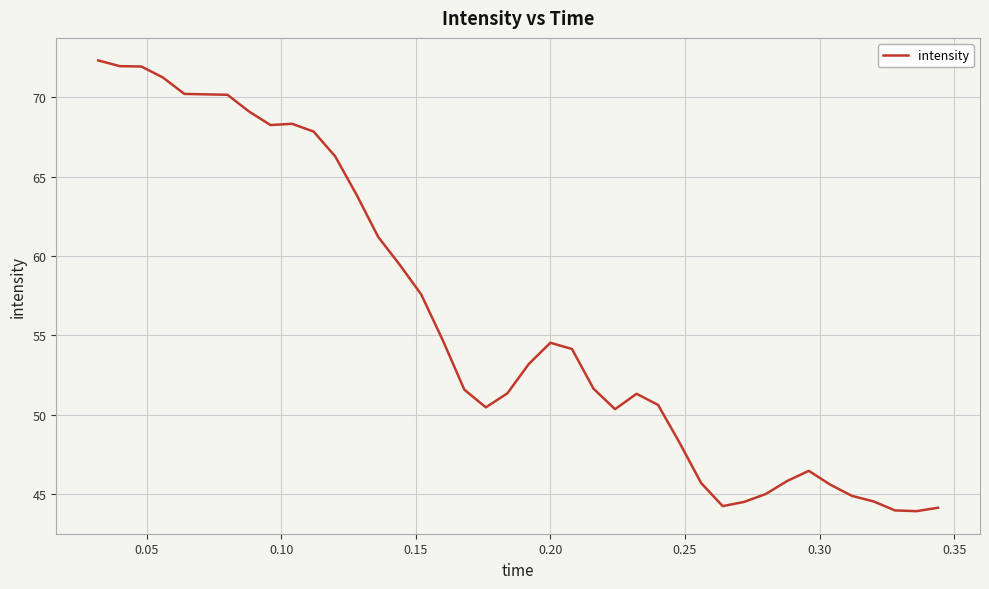

What is the minimum value shown in the chart?

43.9